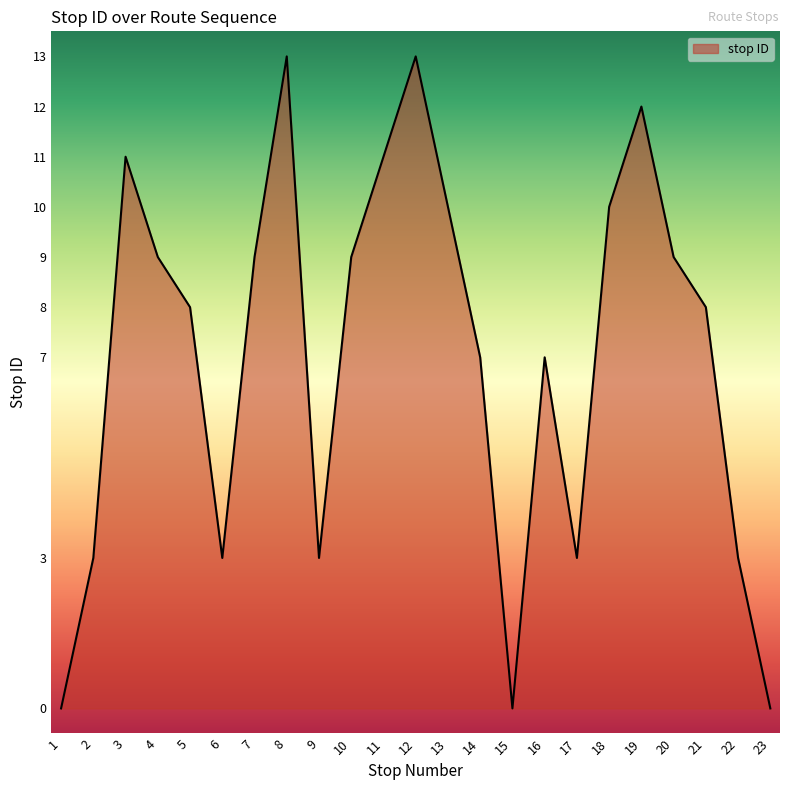

Count the number of data series in this chart.

1